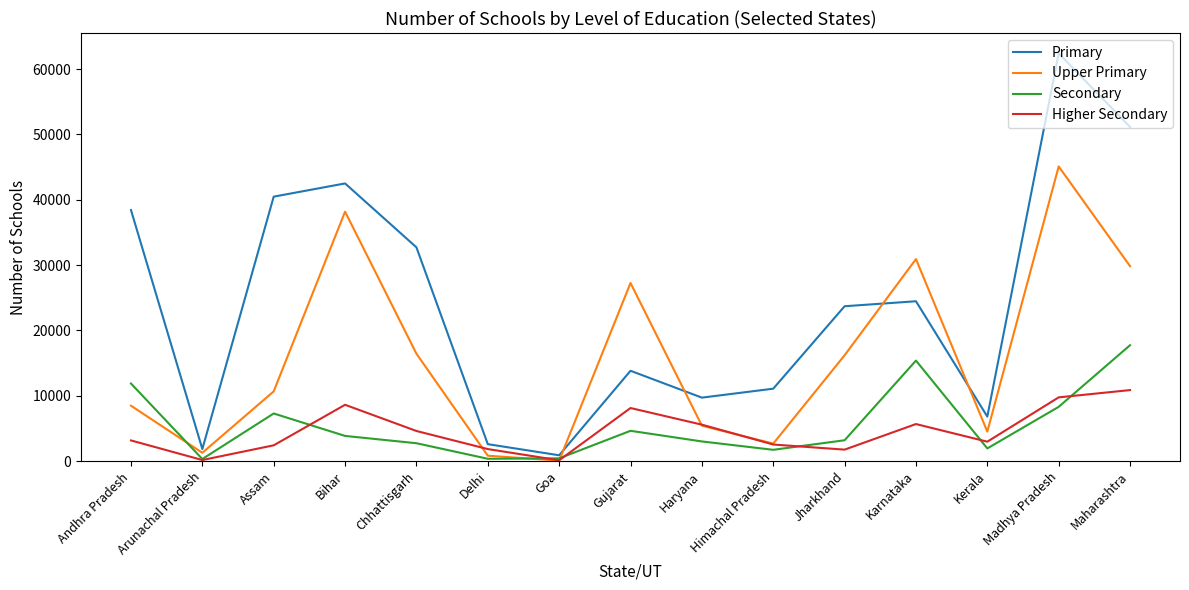

List the series in order of their peak value, highest first.

Primary, Upper Primary, Secondary, Higher Secondary